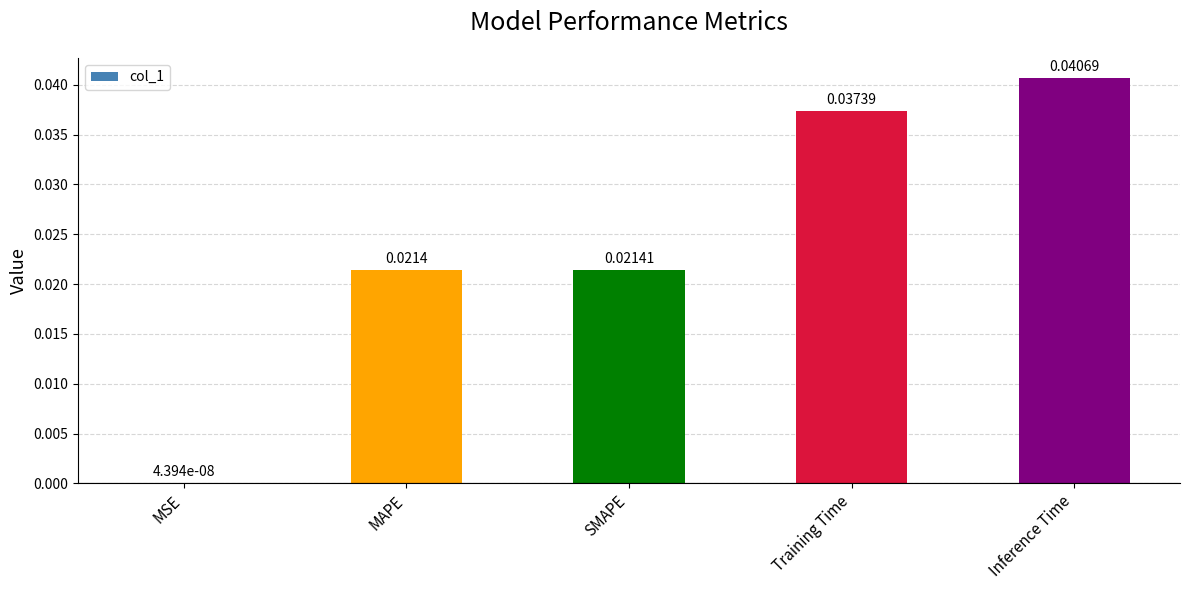

At which label is the value closest to 0?

MSE